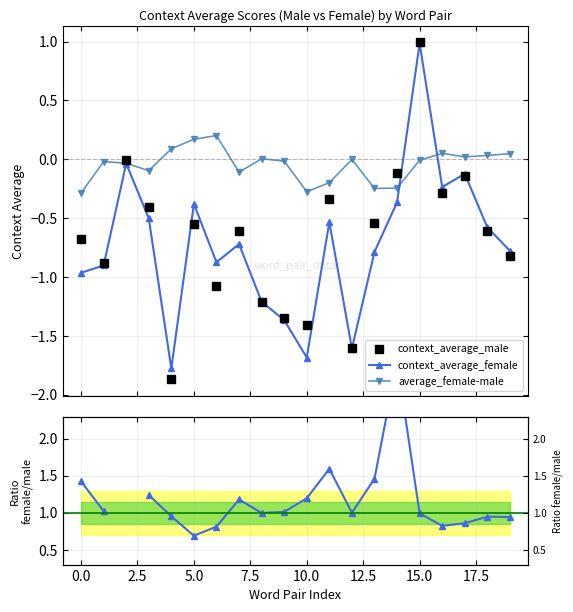

Rank the series by their average value, from highest to lowest.

average_female-male, context_average_male, context_average_female / context_average_male, context_average_female